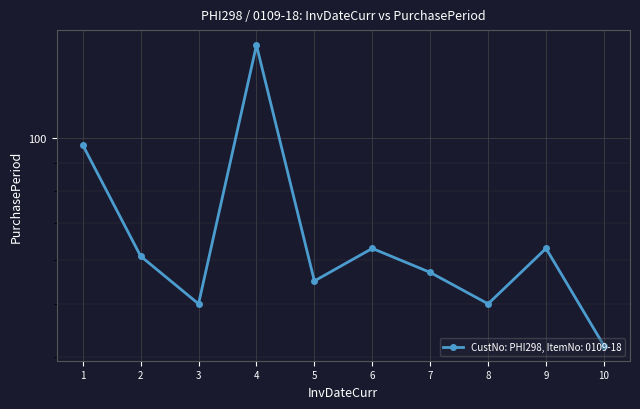

The value at 7 is 57. True or false?

True